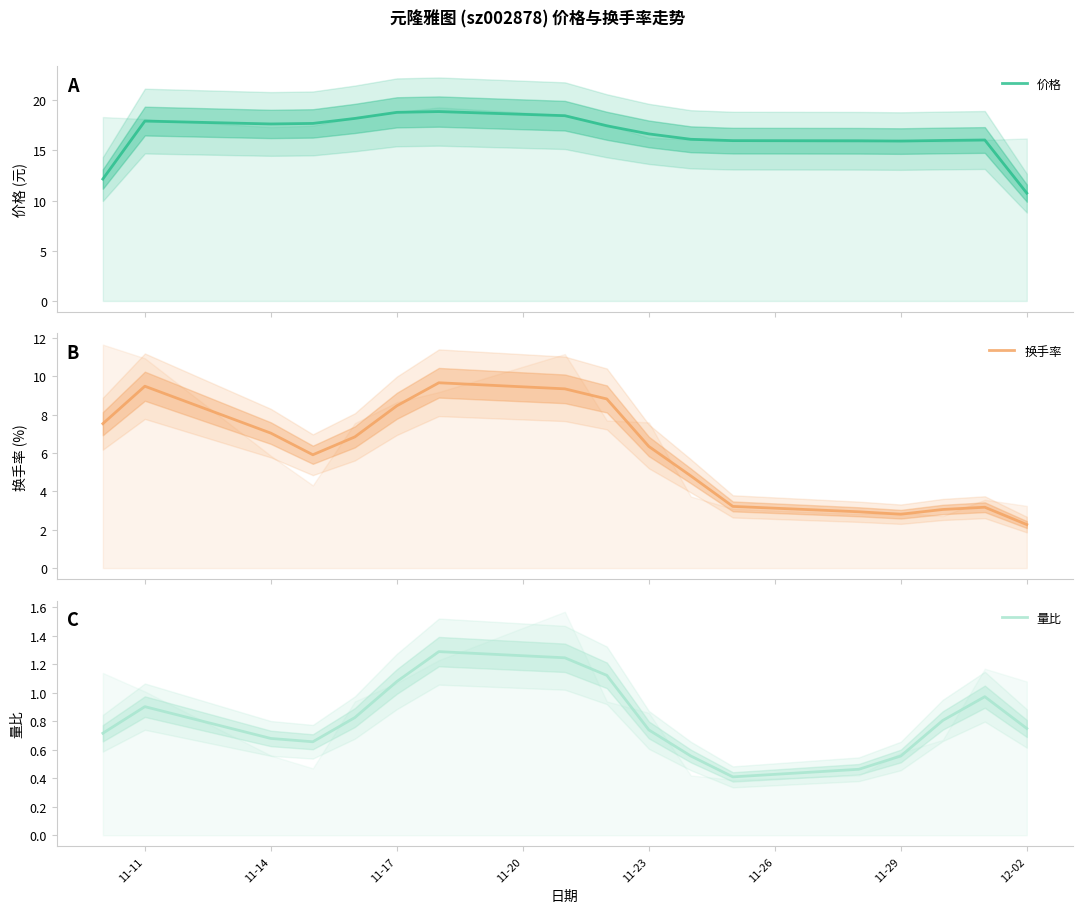

Rank the series by their average value, from highest to lowest.

价格, 换手率, 量比